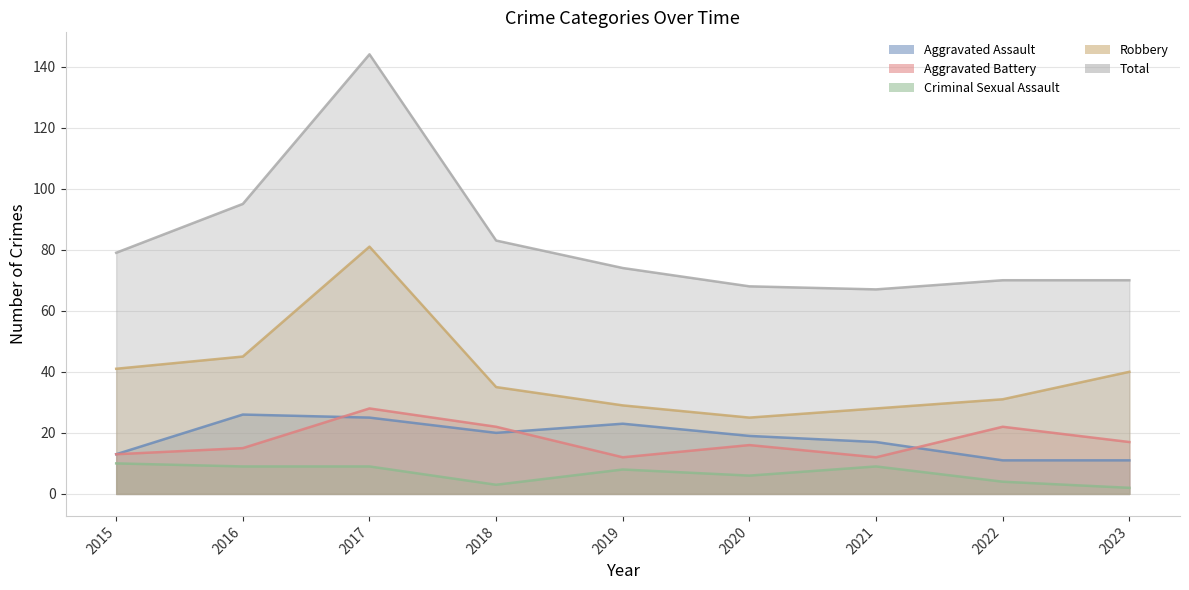

What is the highest value of the Total series?

144